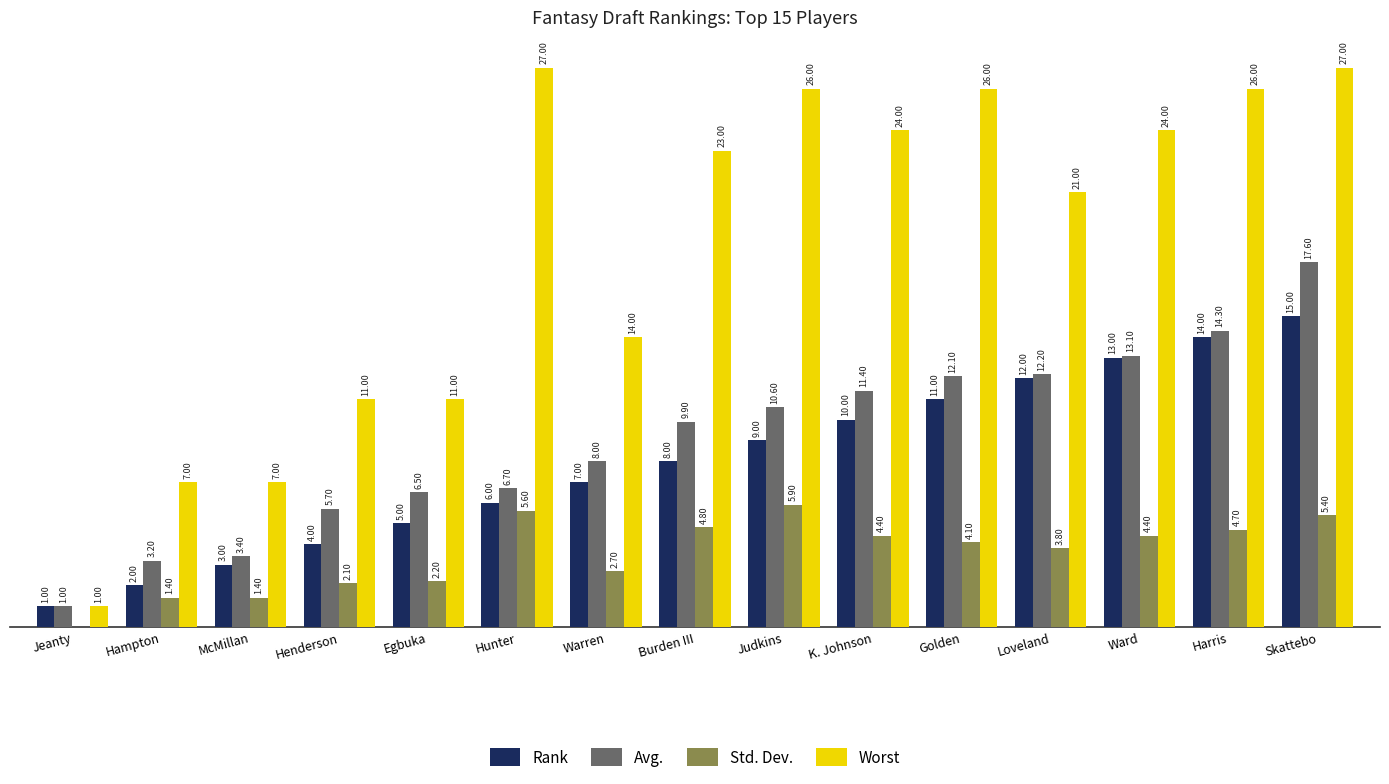

At which category is the sum across all series the highest?

Skattebo